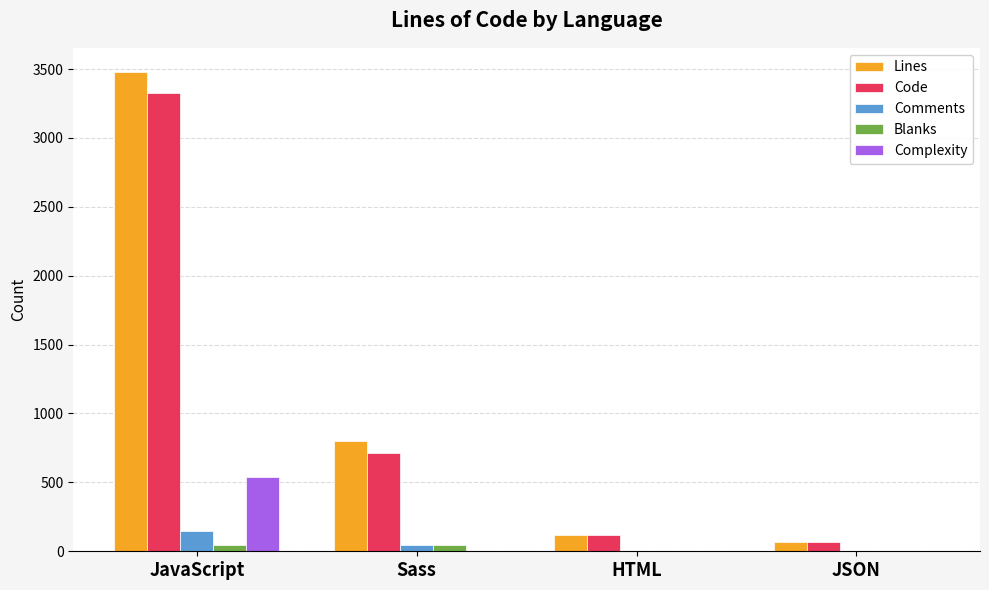

At which label does Blanks first exceed 43?

JavaScript